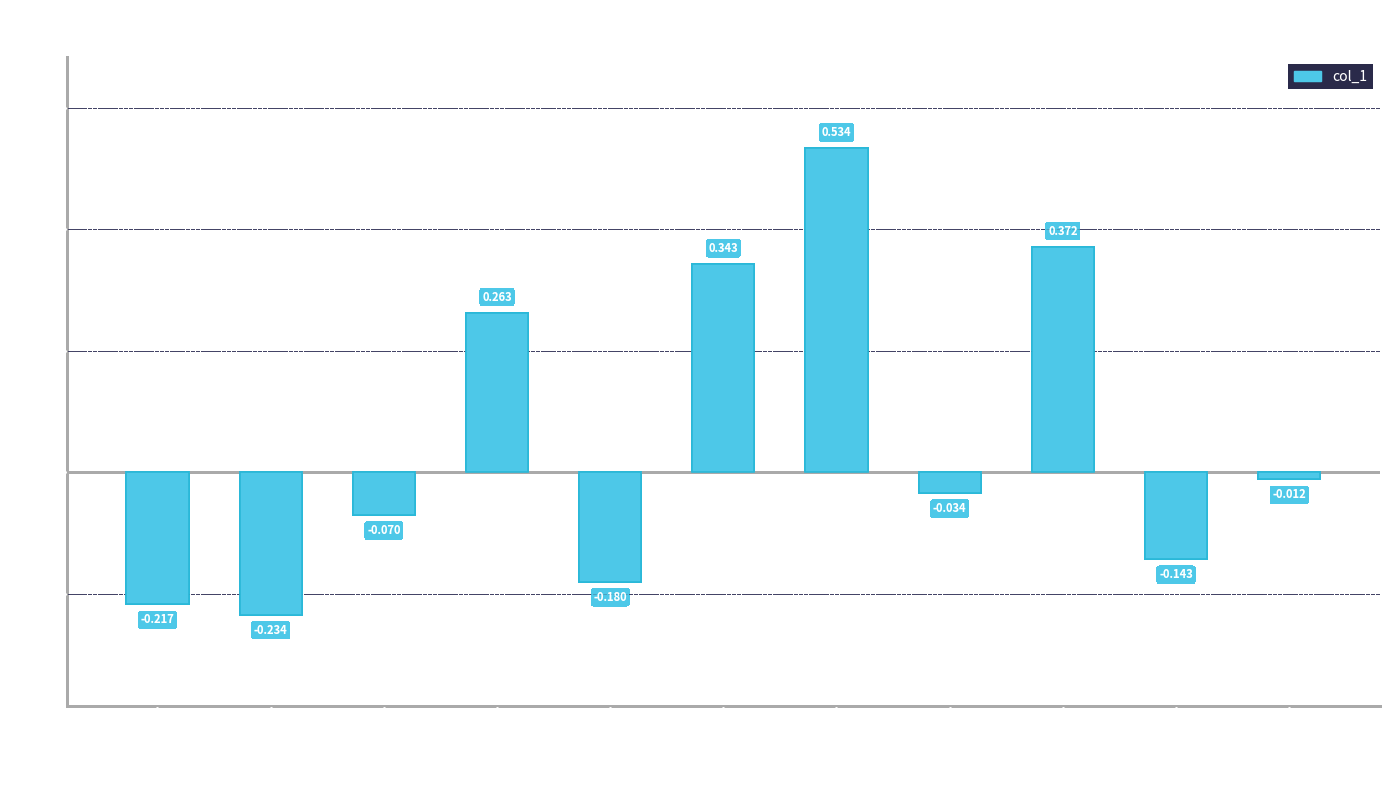

Are the bars grouped side by side (vs. stacked)?

No